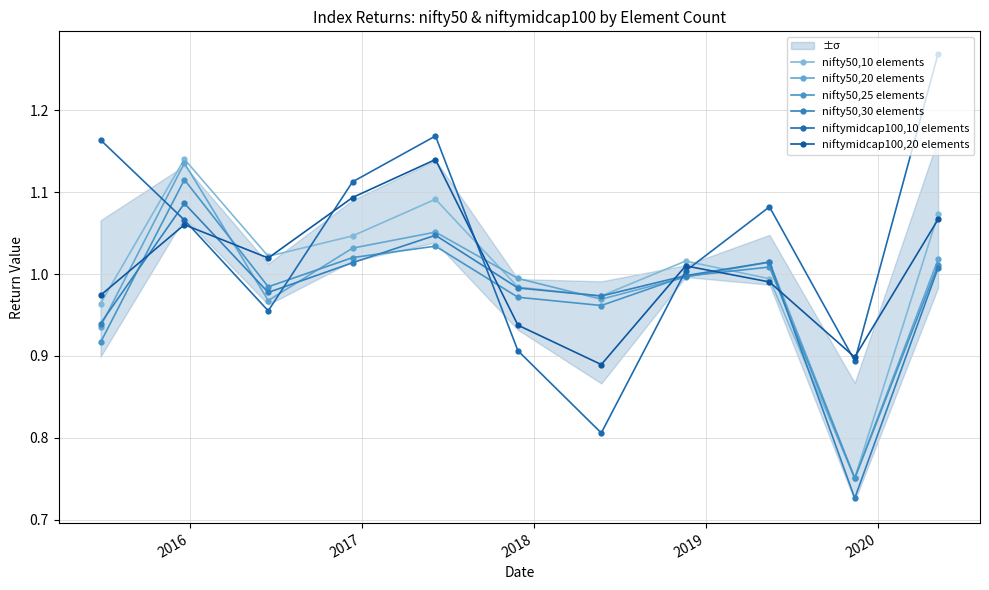

How many intersections are there between nifty50,20 elements and niftymidcap100,20 elements?

6